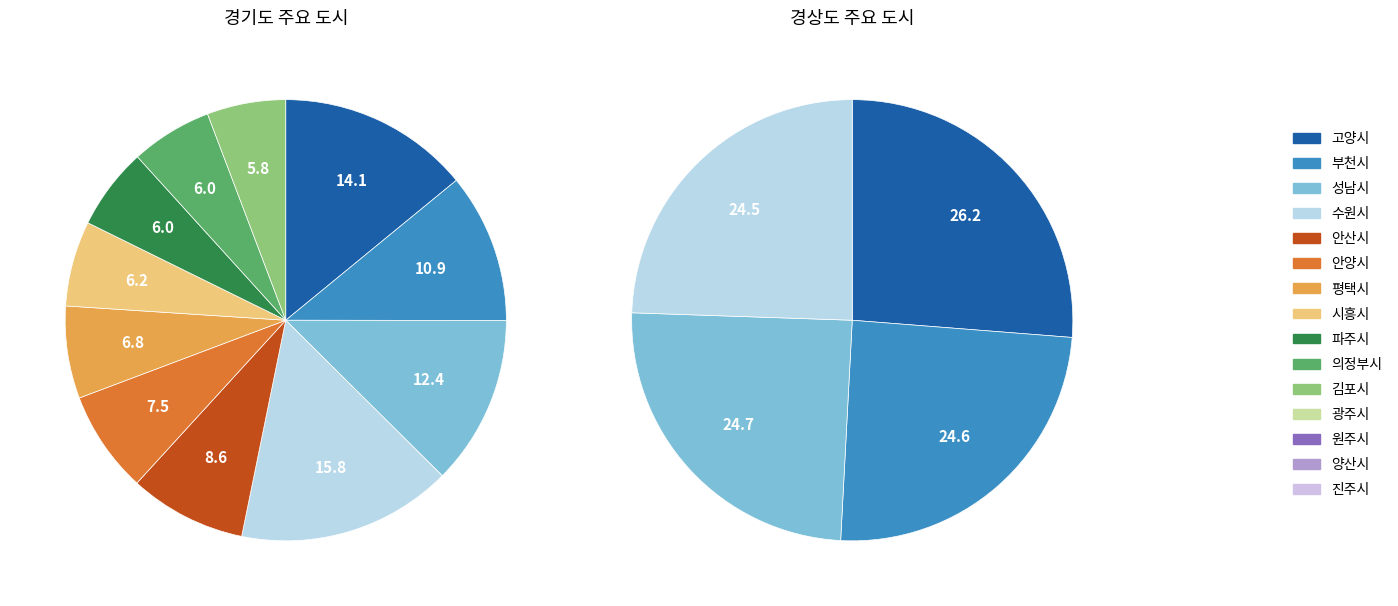

Between 파주시 and 시흥시, which is larger?

시흥시